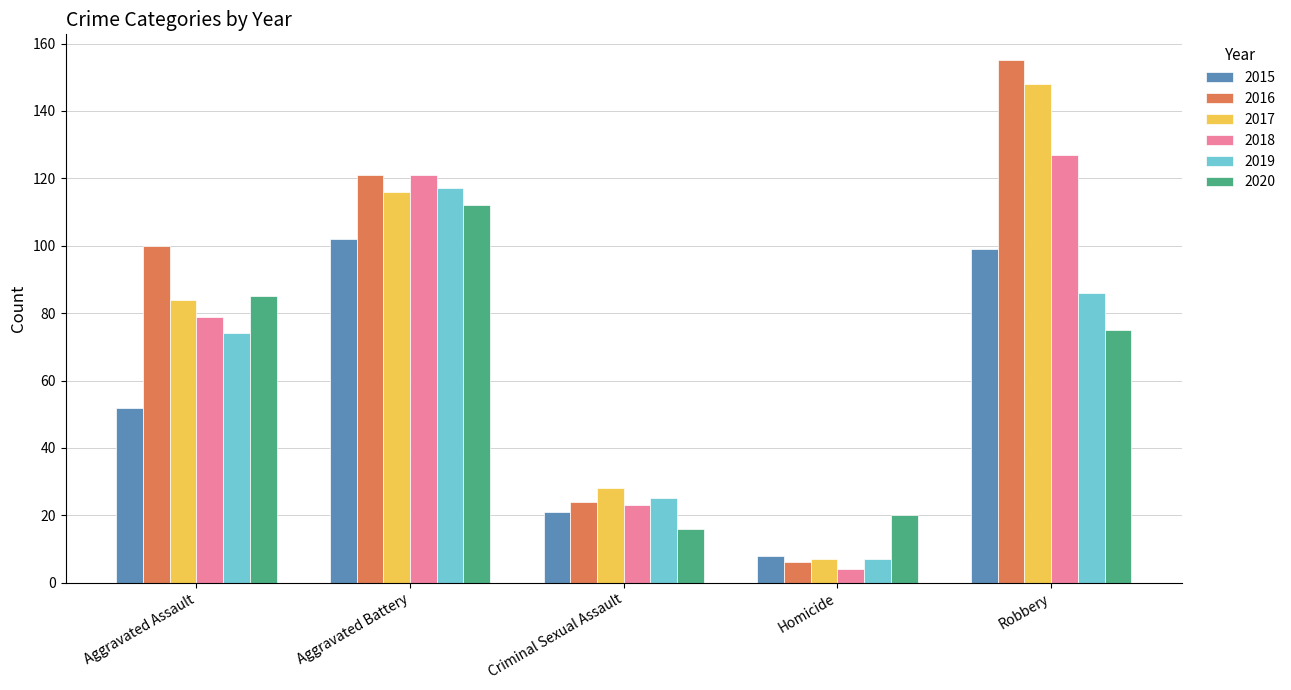

How many bars are there in total?

30